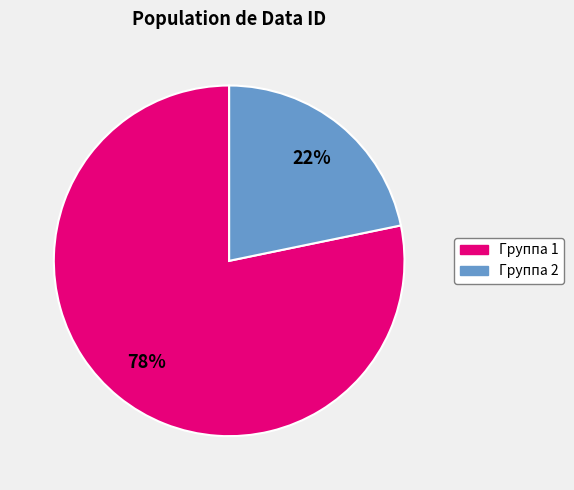

Is there a majority slice in this chart?

Yes